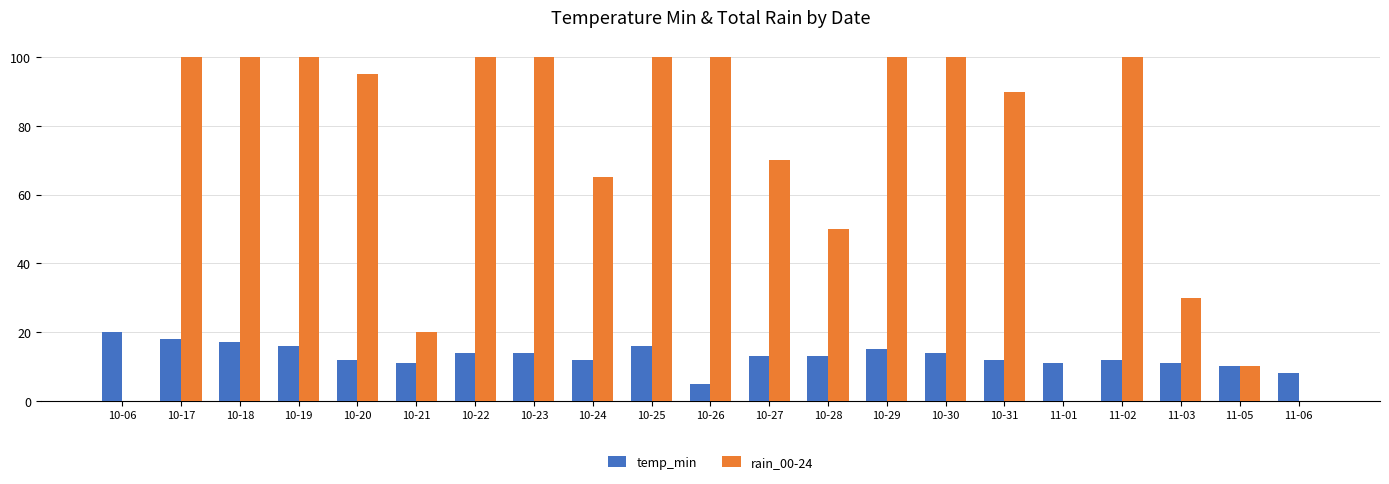

True or false: temp_min has a value of 11 at 11-03.

True